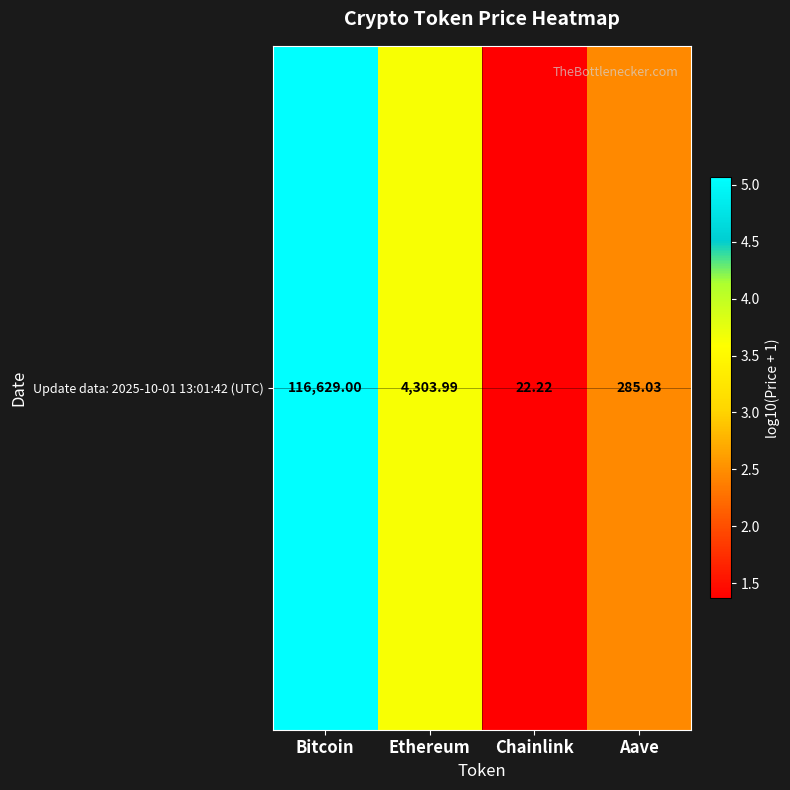

Reading right to left, what are all the values shown in this chart?

2.5	1.4	3.6	5.1